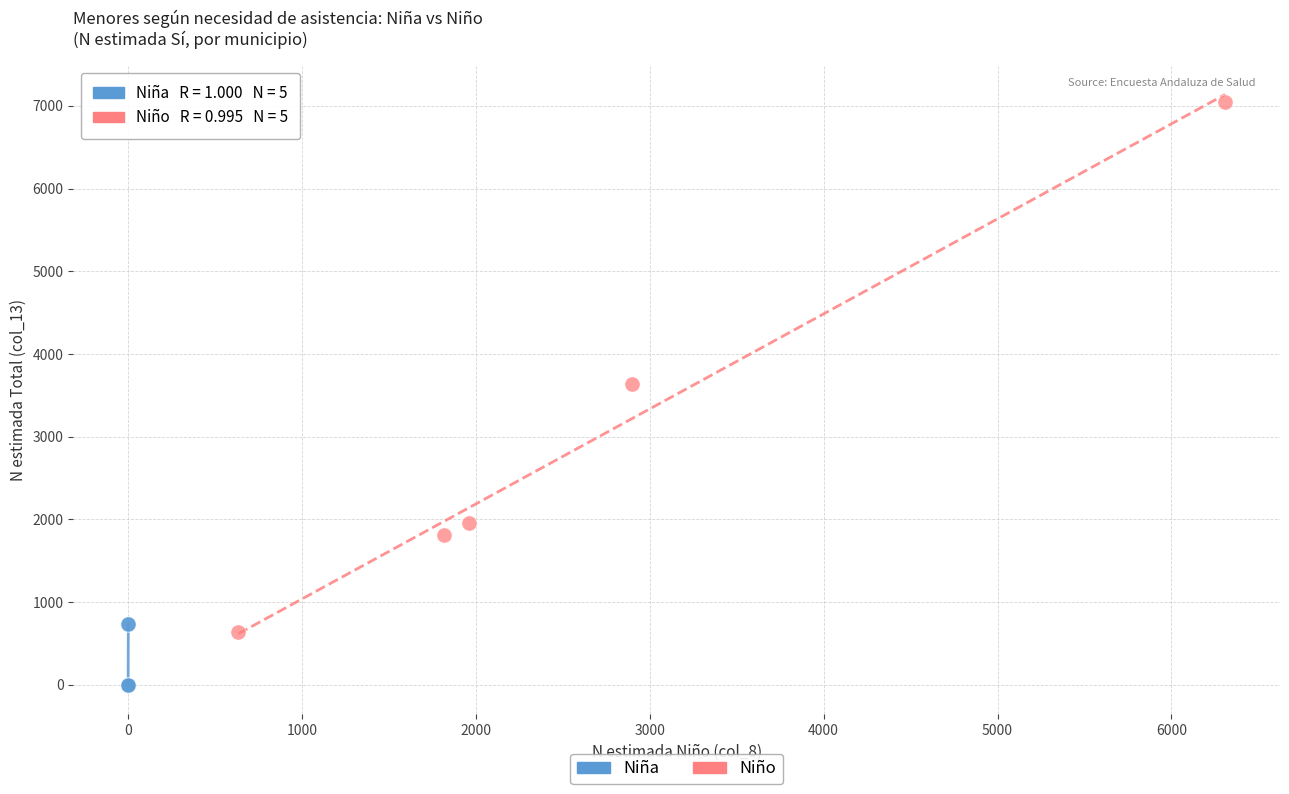

Which series has the widest spread of Y values?

Niño